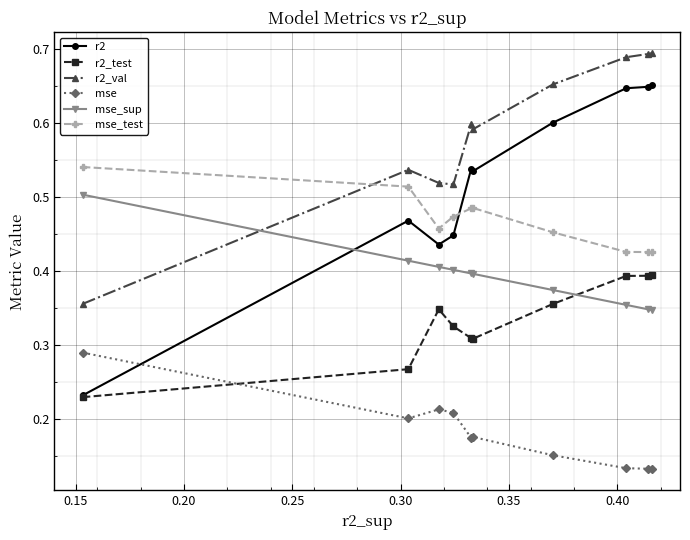

Does the chart have visible grid lines?

Yes